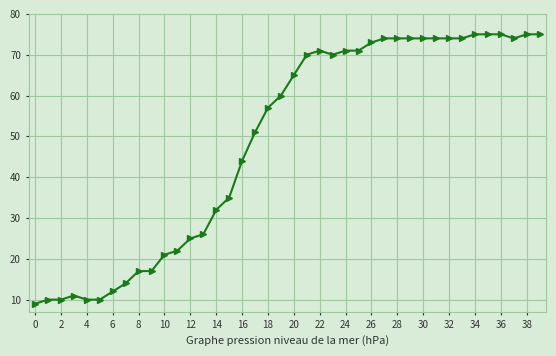

What is the sum of all values?

1951